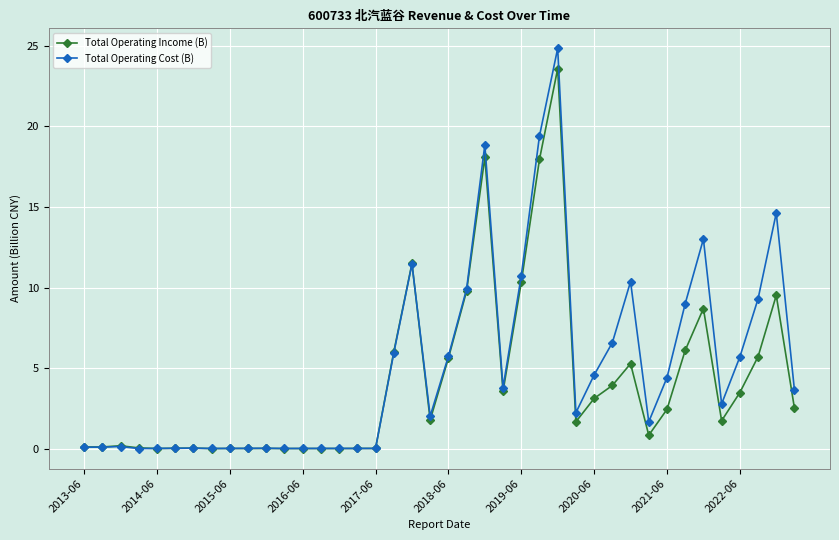

What is the difference between the maximum and second lowest values in the Total Operating Income (B) series?

23.6